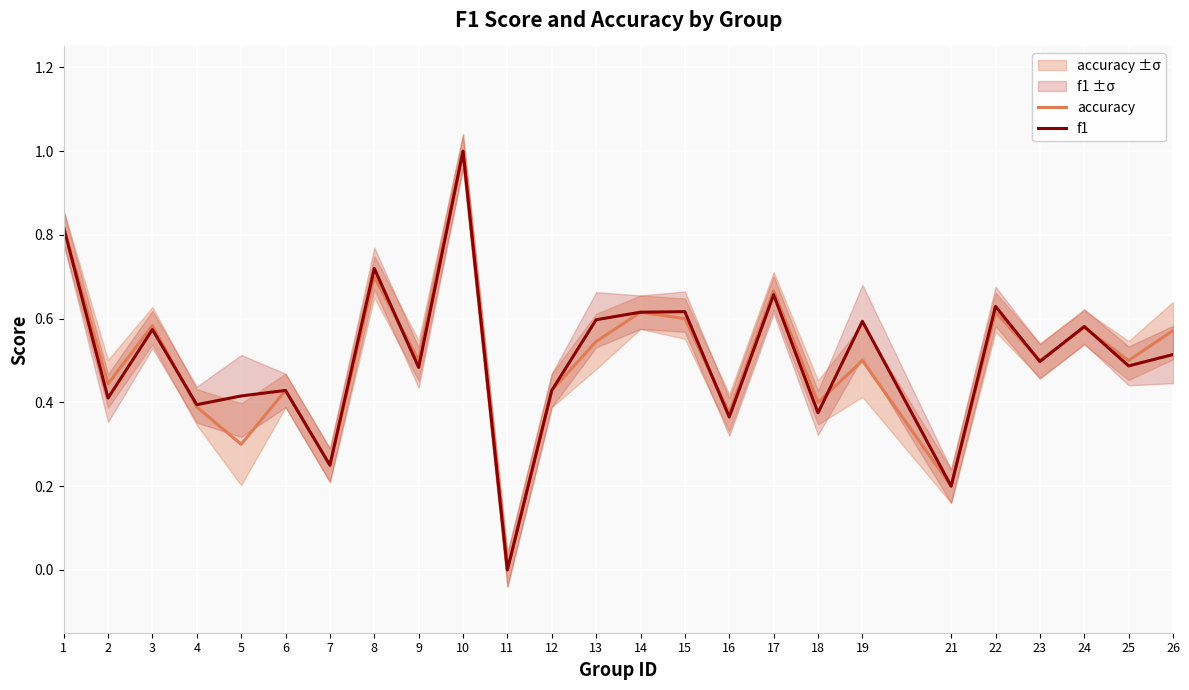

Reading left to right, transcribe all the data shown in this chart.

accuracy: 0.8	0.4	0.6	0.4	0.3	0.4	0.2	0.7	0.5	1.0	0.0	0.4	0.5	0.6	0.6	0.4	0.7	0.4	0.5	0.2	0.6	0.5	0.6	0.5	0.6
f1: 0.8	0.4	0.6	0.4	0.4	0.4	0.2	0.7	0.5	1.0	0.0	0.4	0.6	0.6	0.6	0.4	0.7	0.4	0.6	0.2	0.6	0.5	0.6	0.5	0.5